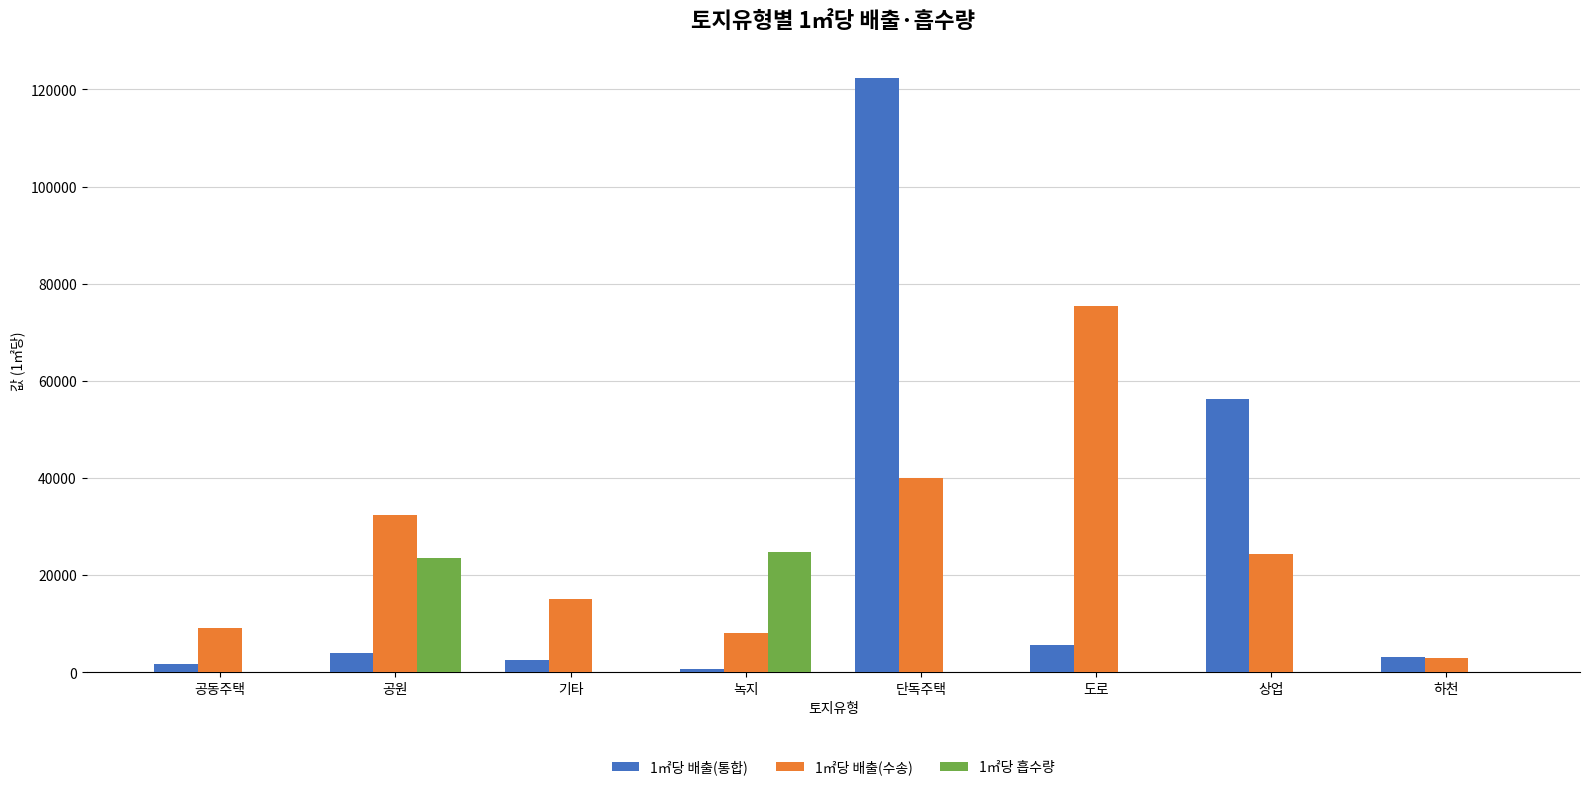

True or false: 1㎡당 흡수량 has a value of 23411.0 at 공원.

True